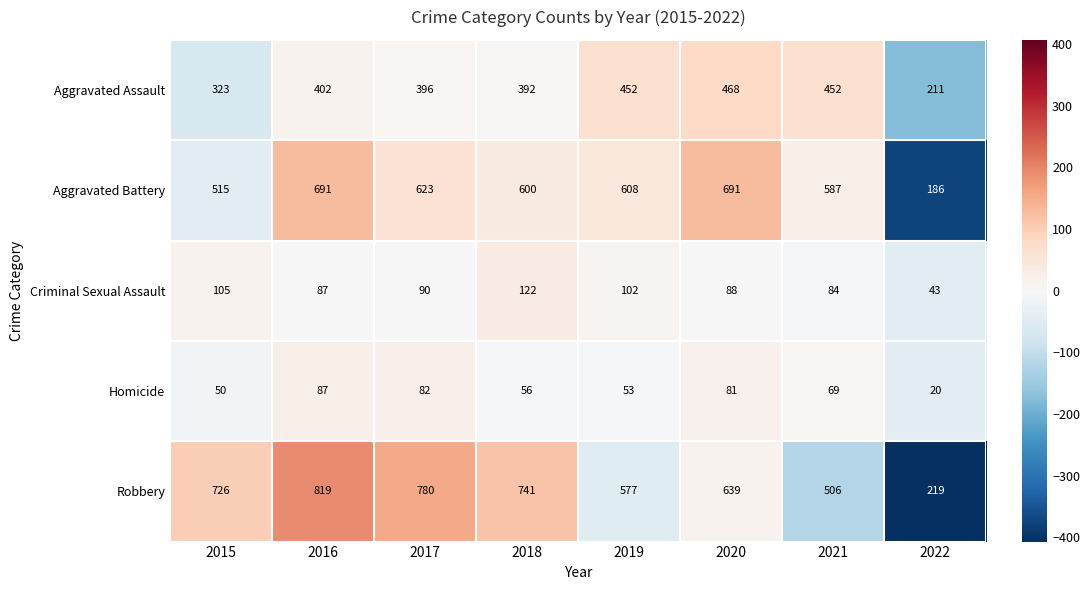

What is the greatest value displayed?

819